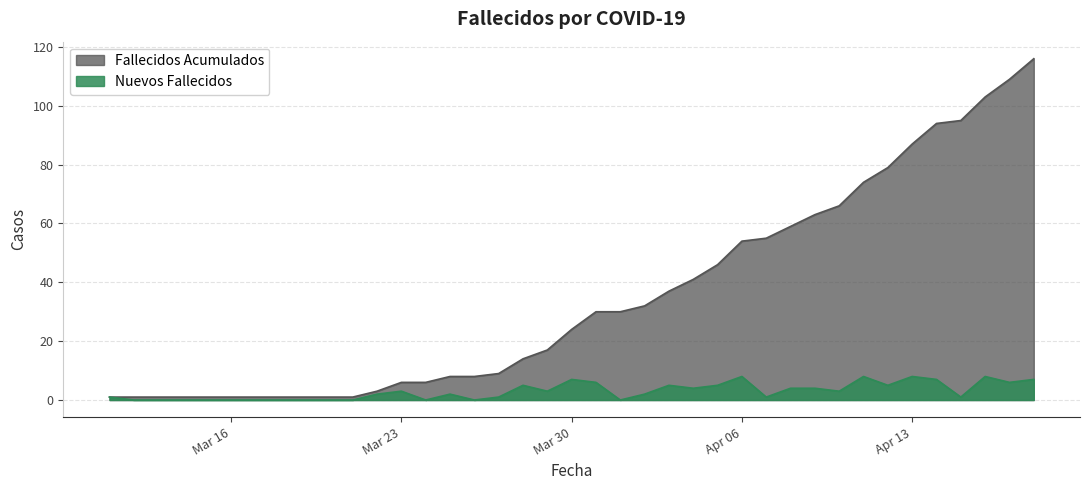

Is the value of Fallecidos Acumulados at 2020-03-14 greater than the value of Nuevos Fallecidos at 2020-03-24?

Yes